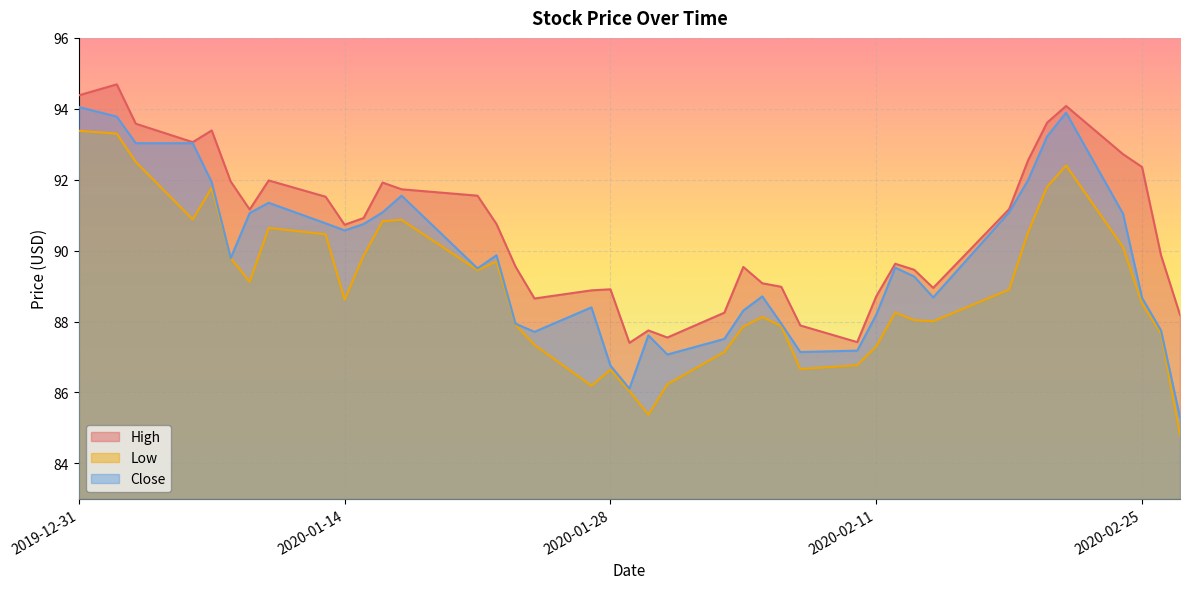

What is the minimum value for Close?

85.3